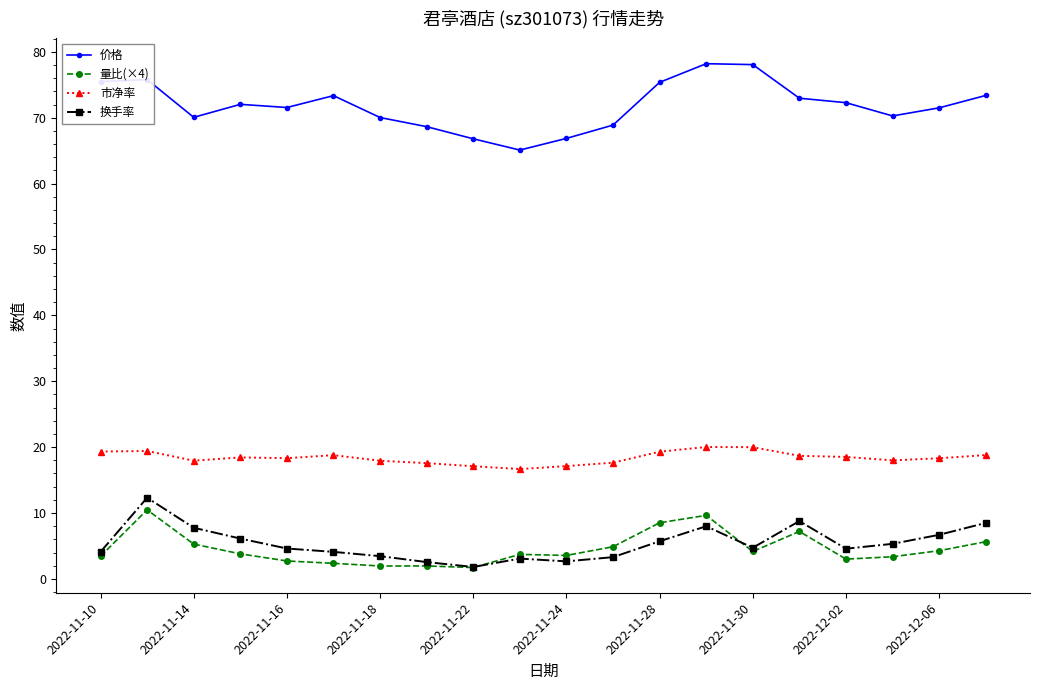

What is the sum of all 市净率 values?

367.8